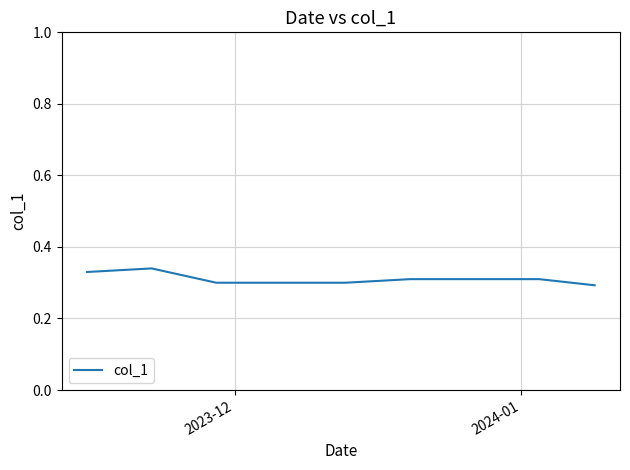

Is this an area chart (filled region under the line)?

No